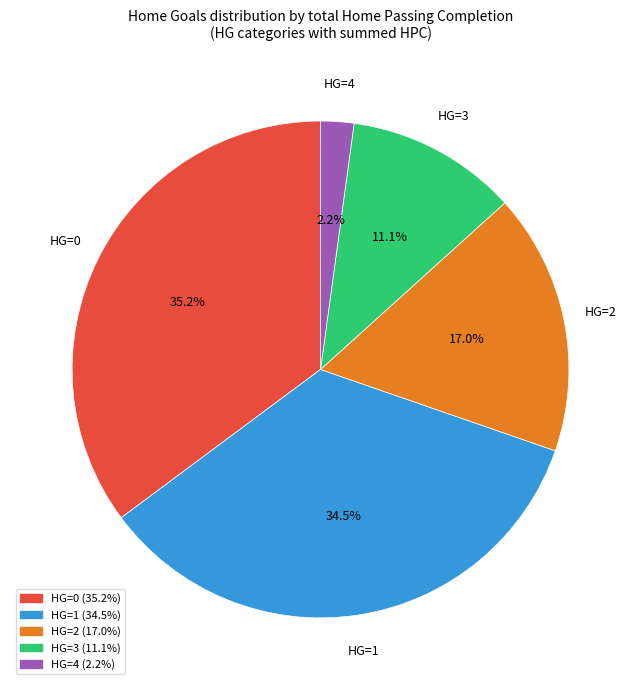

Is there a majority slice in this chart?

No